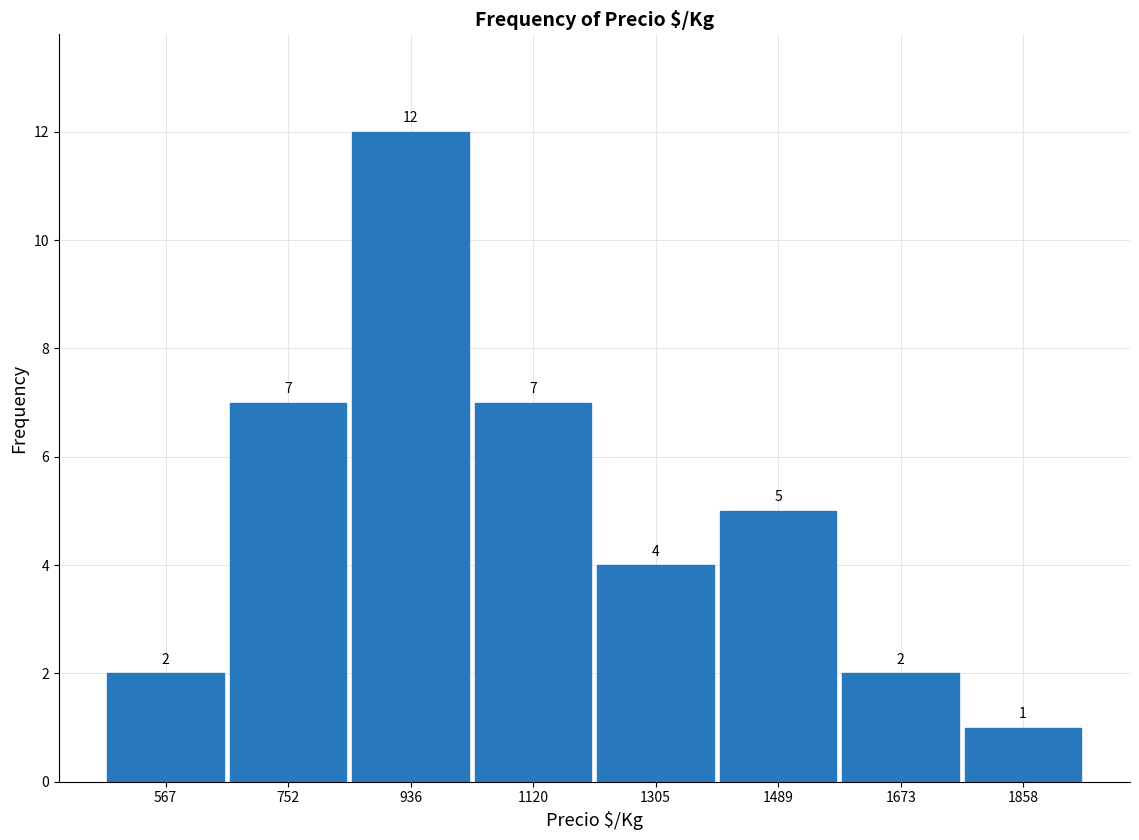

Reading left to right, transcribe this chart: for each bar, give the range it covers on the x-axis and its height. The bar edges are not printed on the chart, so give them approximately, as read against the axis.

480 to 660: 2
660 to 840: 7
840 to 1020: 12
1020 to 1220: 7
1220 to 1400: 4
1400 to 1580: 5
1580 to 1760: 2
1760 to 1960: 1